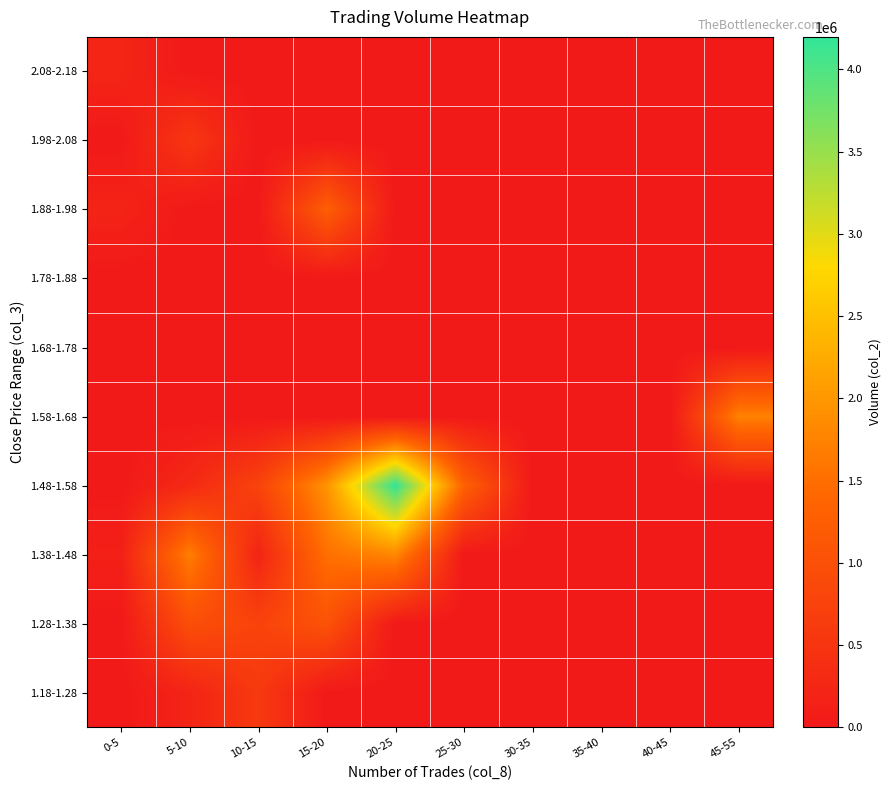

Reading left to right, extract all data points from this chart.

1.18-1.28: 0-5=0	5-10=200850	10-15=591420	15-20=0	20-25=0	25-30=0	30-35=0	35-40=0	40-45=0	45-55=0
1.28-1.38: 0-5=0	5-10=976700	10-15=766330	15-20=1050580	20-25=0	25-30=0	30-35=0	35-40=0	40-45=0	45-55=0
1.38-1.48: 0-5=142750	5-10=1705130	10-15=207860	15-20=1528170	20-25=1812580	25-30=0	30-35=0	35-40=0	40-45=0	45-55=0
1.48-1.58: 0-5=0	5-10=306070	10-15=761350	15-20=1959740	20-25=4198050	25-30=1320620	30-35=0	35-40=0	40-45=0	45-55=0
1.58-1.68: 0-5=0	5-10=0	10-15=0	15-20=0	20-25=0	25-30=0	30-35=0	35-40=0	40-45=0	45-55=1732420
1.68-1.78: 0-5=0	5-10=0	10-15=0	15-20=0	20-25=0	25-30=0	30-35=0	35-40=0	40-45=0	45-55=0
1.78-1.88: 0-5=0	5-10=0	10-15=0	15-20=0	20-25=0	25-30=0	30-35=0	35-40=0	40-45=0	45-55=0
1.88-1.98: 0-5=199540	5-10=0	10-15=0	15-20=1272430	20-25=0	25-30=0	30-35=0	35-40=0	40-45=0	45-55=0
1.98-2.08: 0-5=0	5-10=547310	10-15=0	15-20=0	20-25=0	25-30=0	30-35=0	35-40=0	40-45=0	45-55=0
2.08-2.18: 0-5=223340	5-10=0	10-15=0	15-20=0	20-25=0	25-30=0	30-35=0	35-40=0	40-45=0	45-55=0